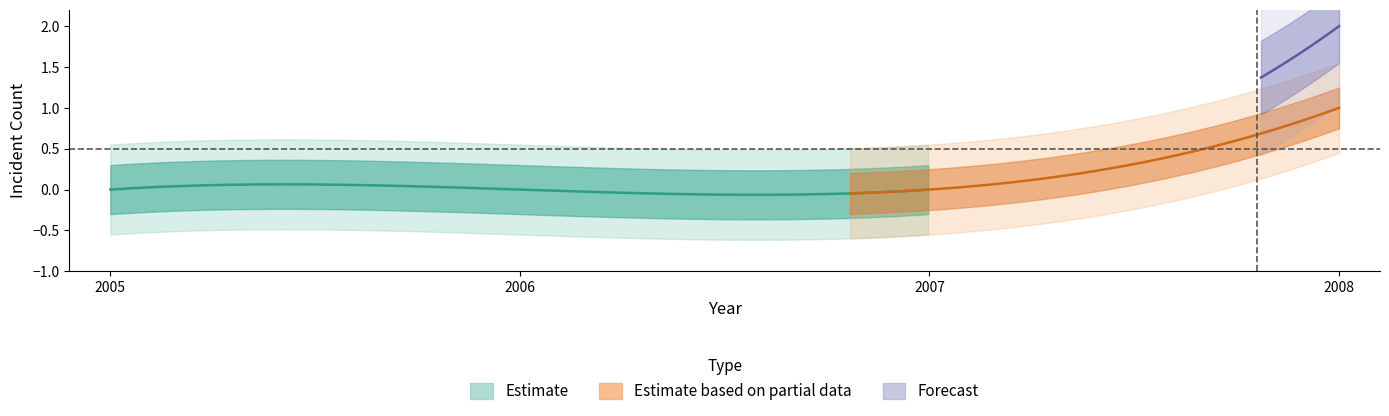

True or false: anti_black_total has more than 2 points higher than both neighbors.

False